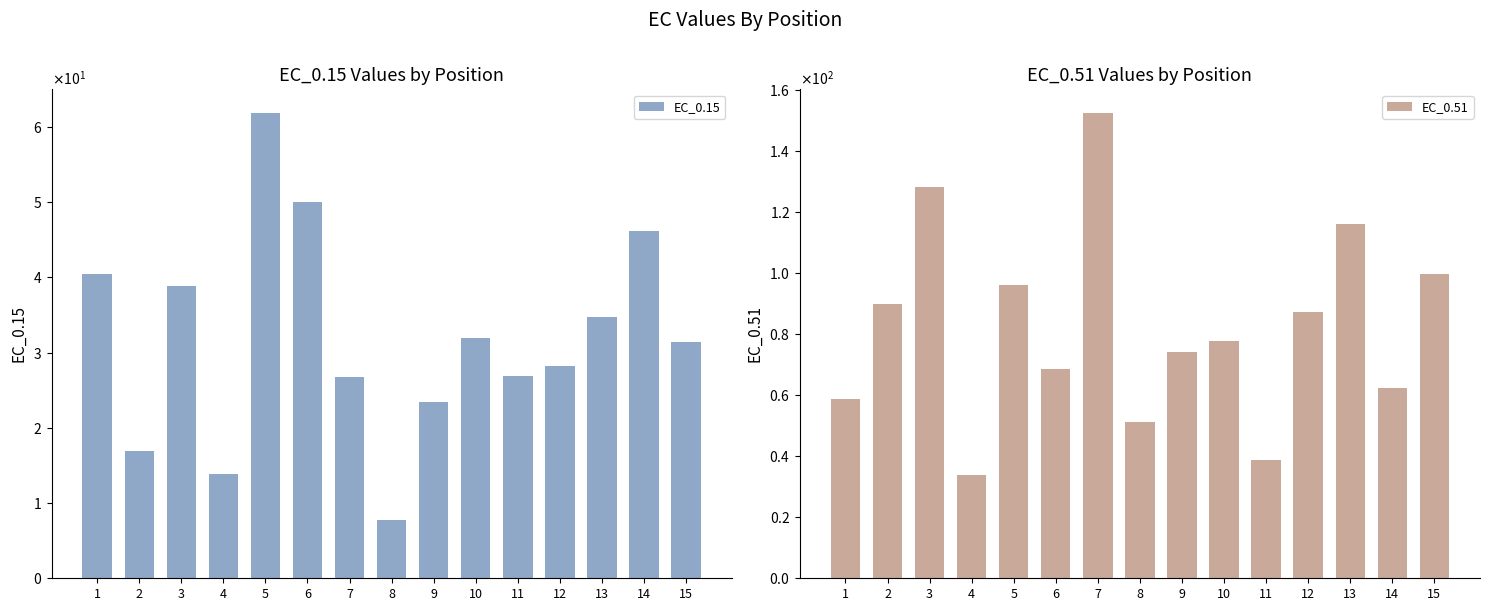

Is the value of EC_0.15 at 4 greater than the value of EC_0.51 at 12?

No